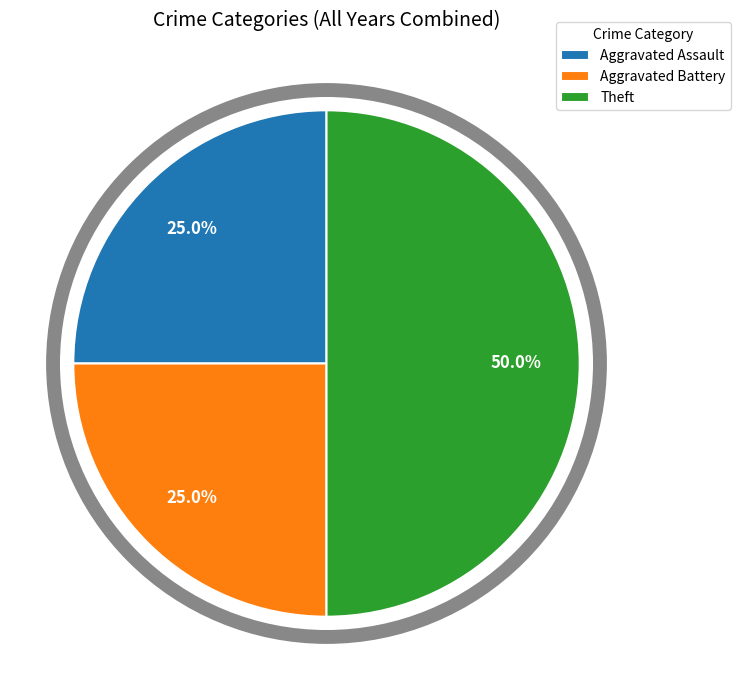

What is the largest slice in the pie chart?

Theft